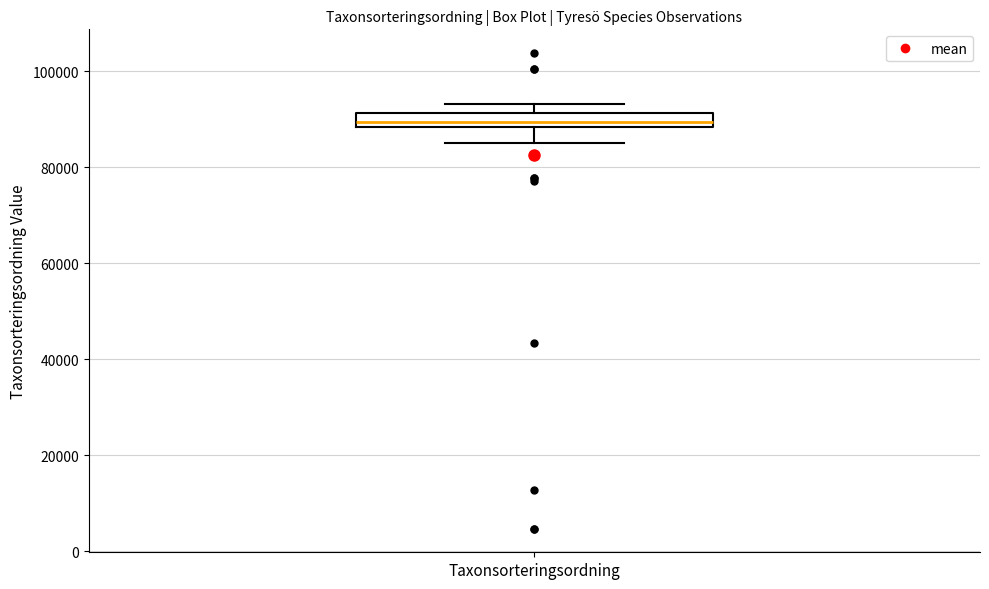

Where does the median line of the box for Taxonsorteringsordning sit on the y-axis? The values are not printed on the chart, so give them approximately, as read against the axis.

90000